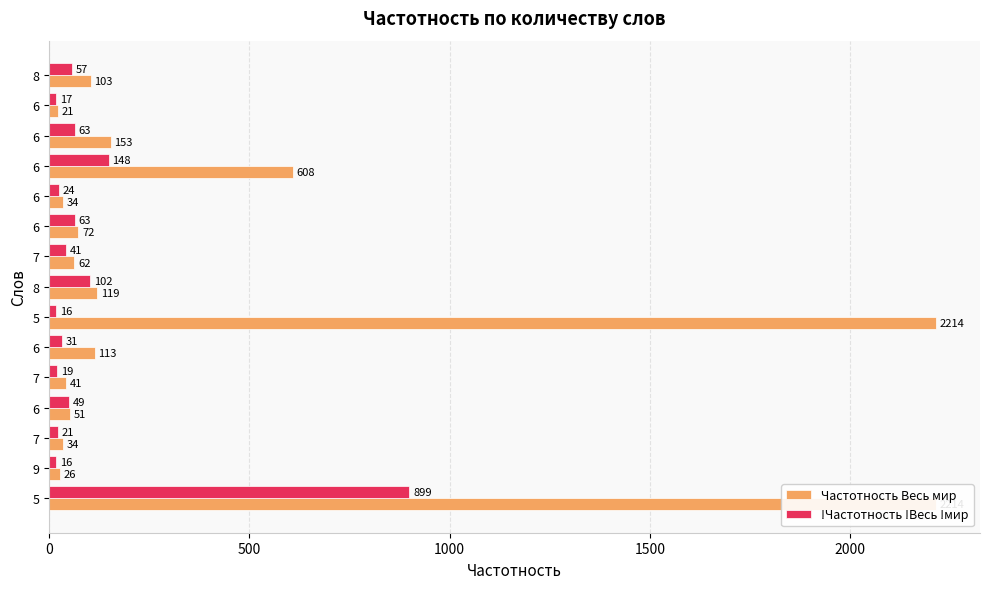

What is the average value of the !Частотность !Весь !мир series?

104